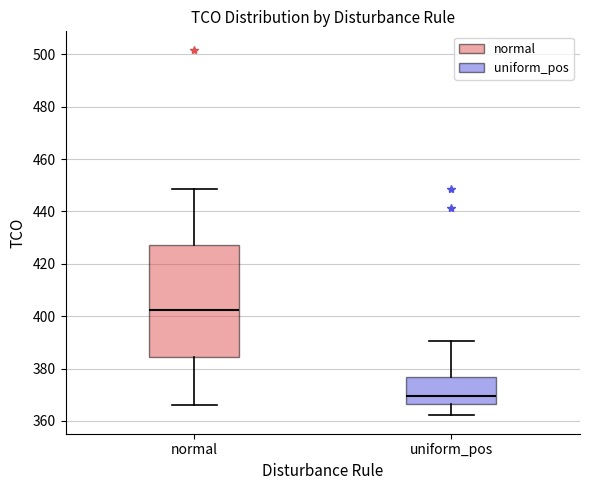

Which box has the highest median line?

normal